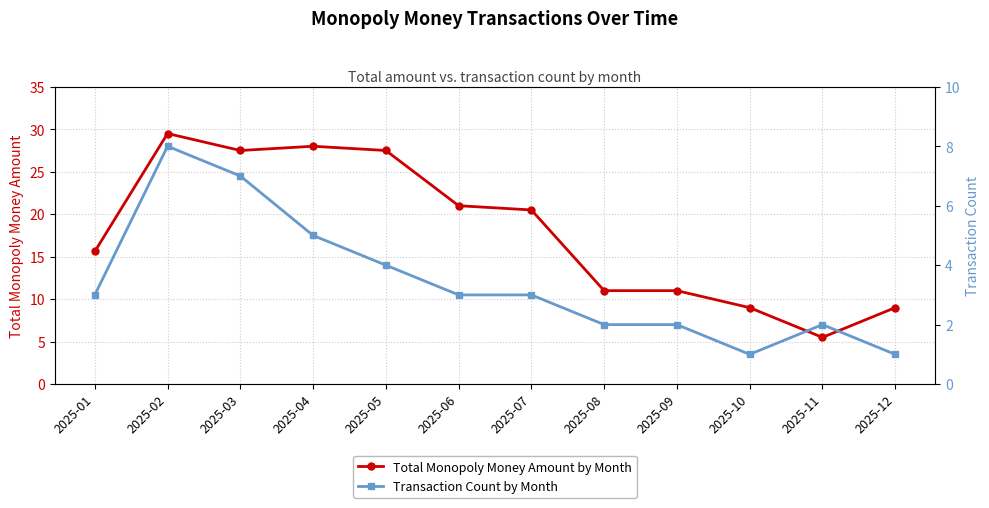

What is the difference between the maximum and minimum values in the Transaction Count by Month series?

7.0